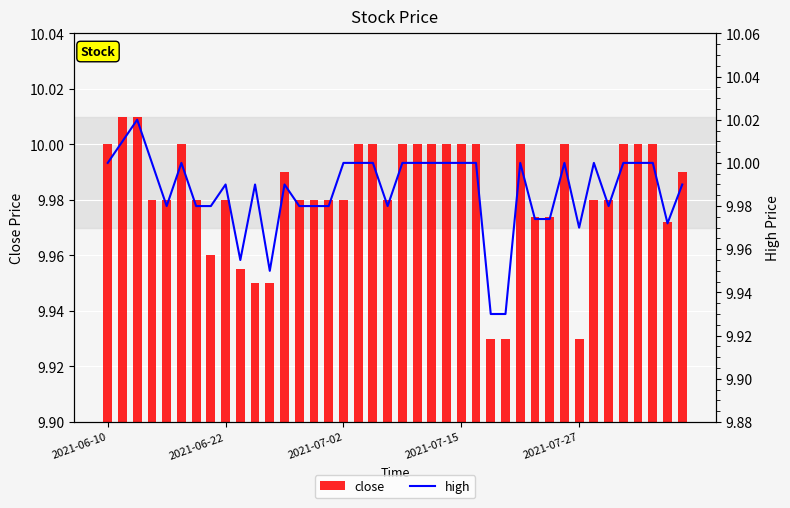

Between 15 and 17, which is larger?

17